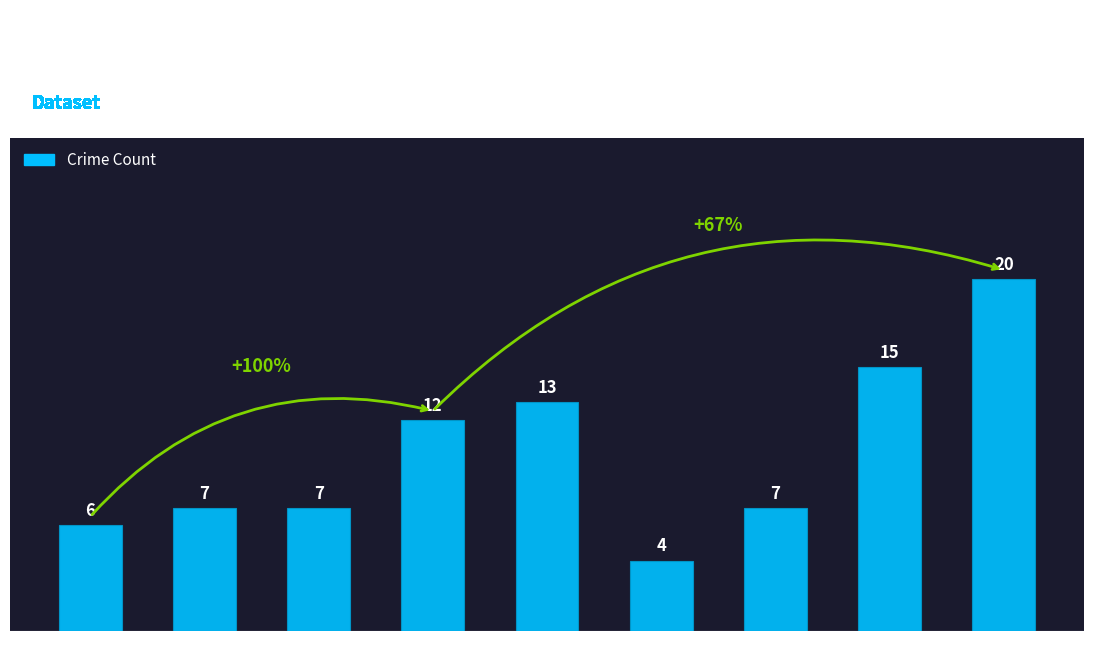

The value at 2016 is 7. True or false?

True